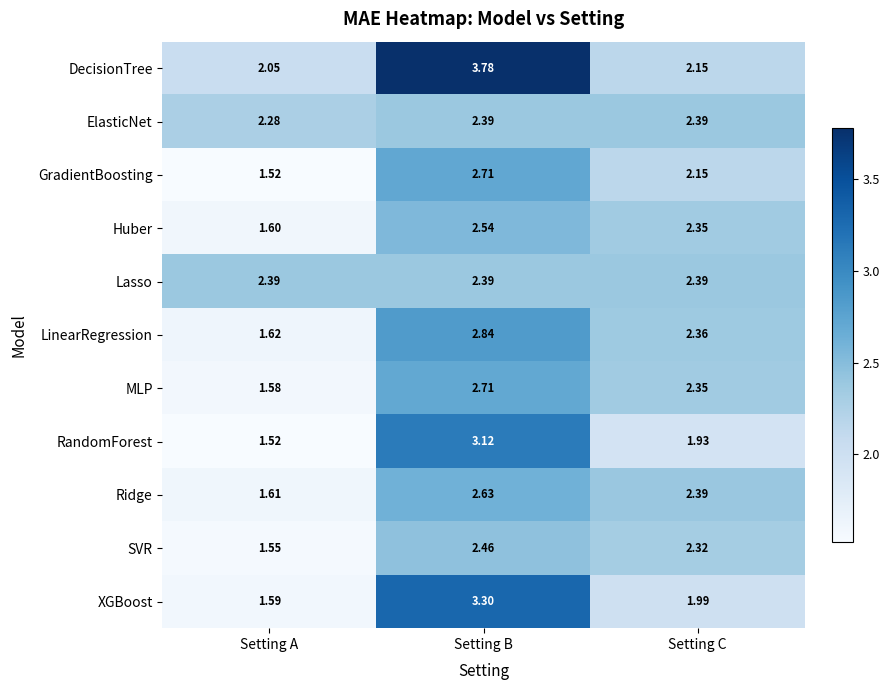

At which category is the sum across all series the highest?

Setting B